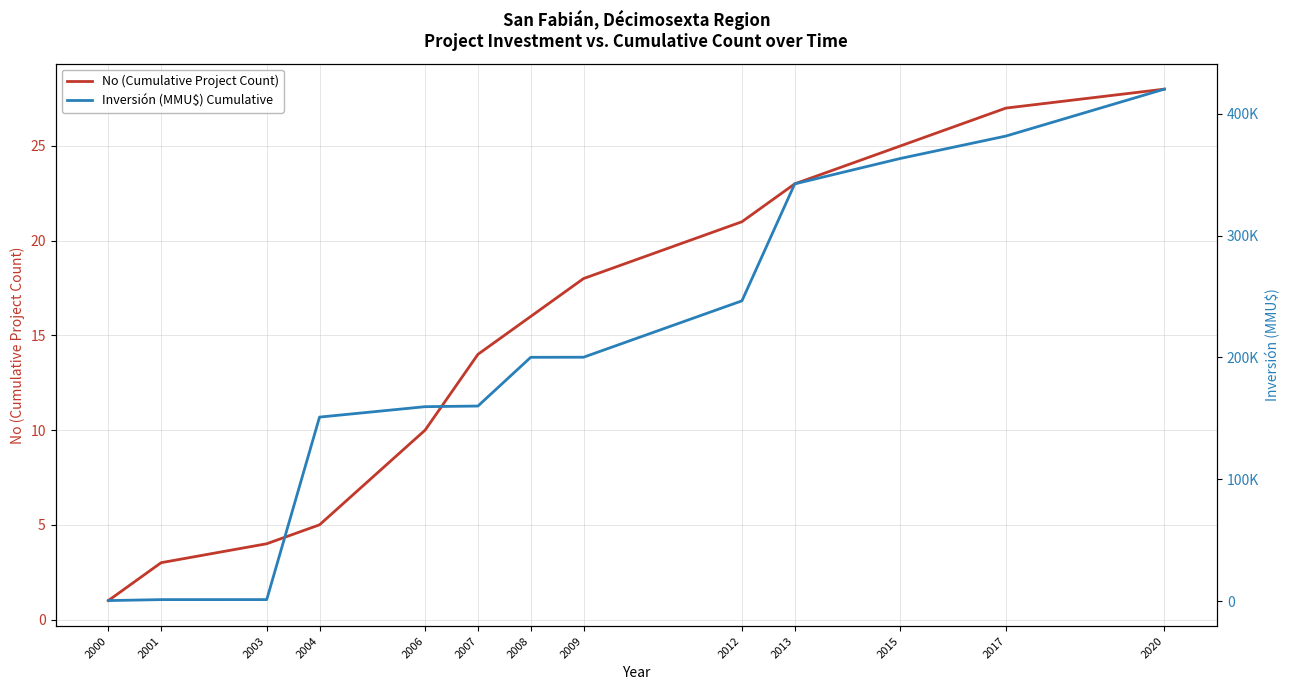

Which category has the highest value across all series?

2020